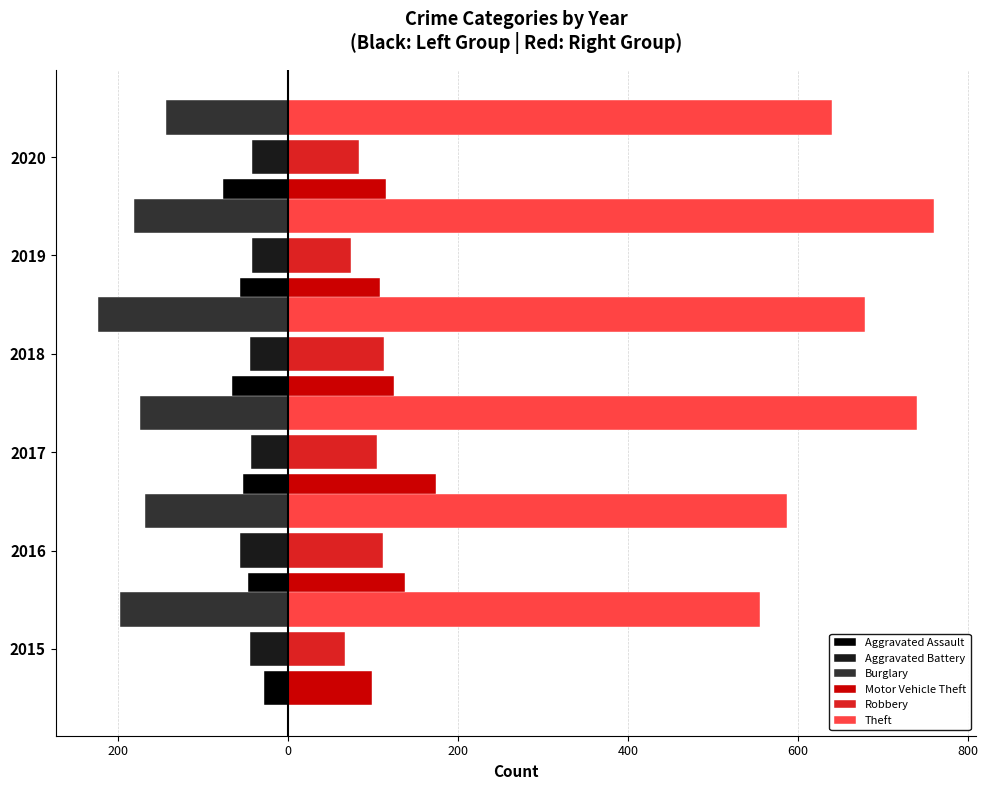

What are all the series names shown in the legend?

Aggravated Assault, Aggravated Battery, Burglary, Motor Vehicle Theft, Robbery, Theft